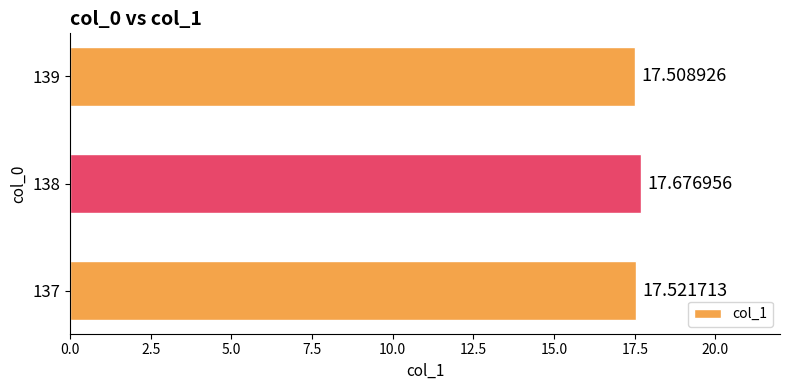

What is the difference between the maximum and minimum values?

0.2